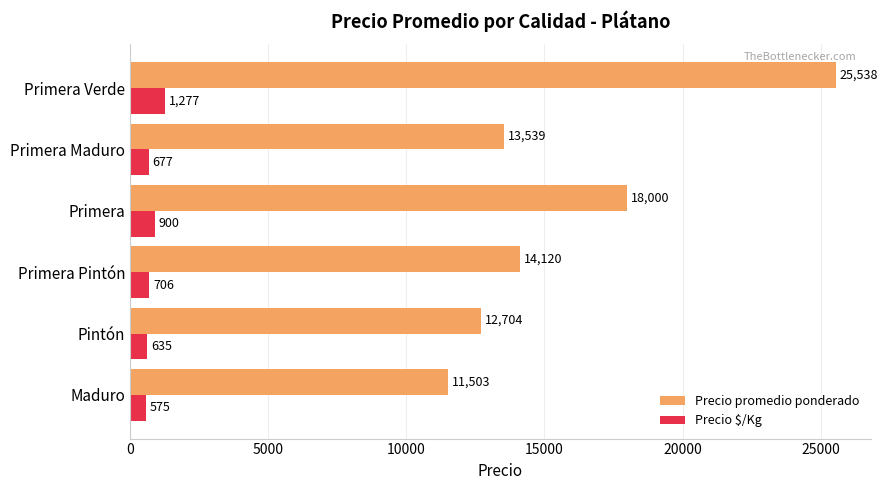

What is the difference between the Precio promedio ponderado values at Primera Verde and Primera Pintón?

11418